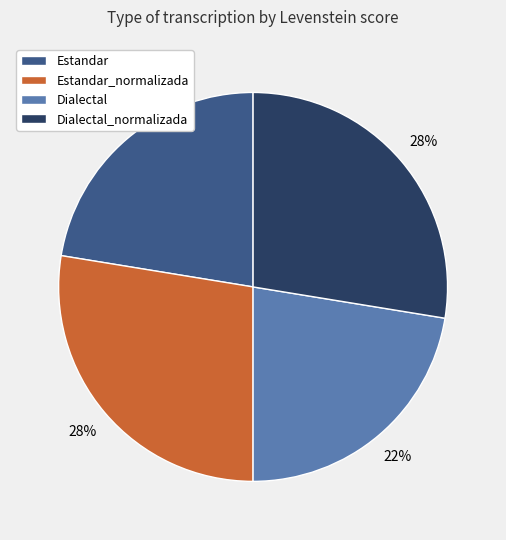

To the nearest percent, what is the average slice percentage?

25%